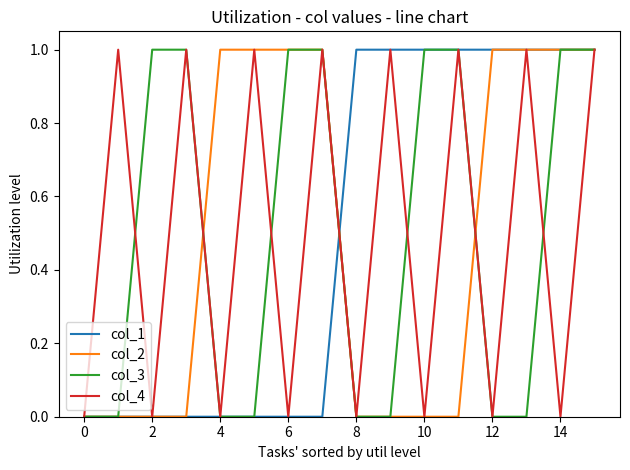

What is the difference between the maximum and second lowest values in the col_4 series?

1